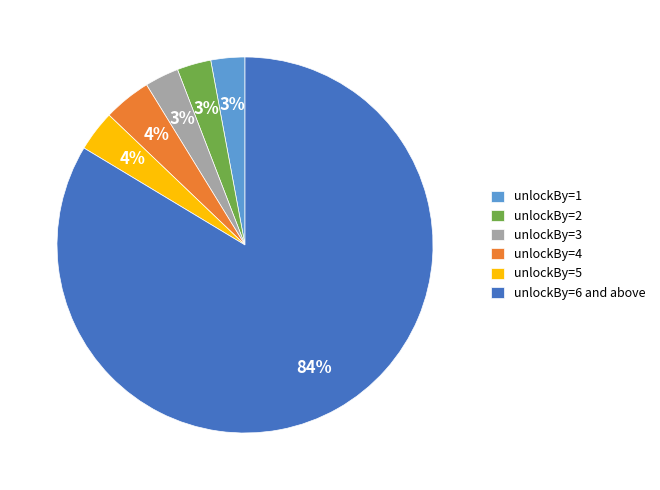

Is the sum of unlockBy=1 and unlockBy=6 and above greater than half?

Yes